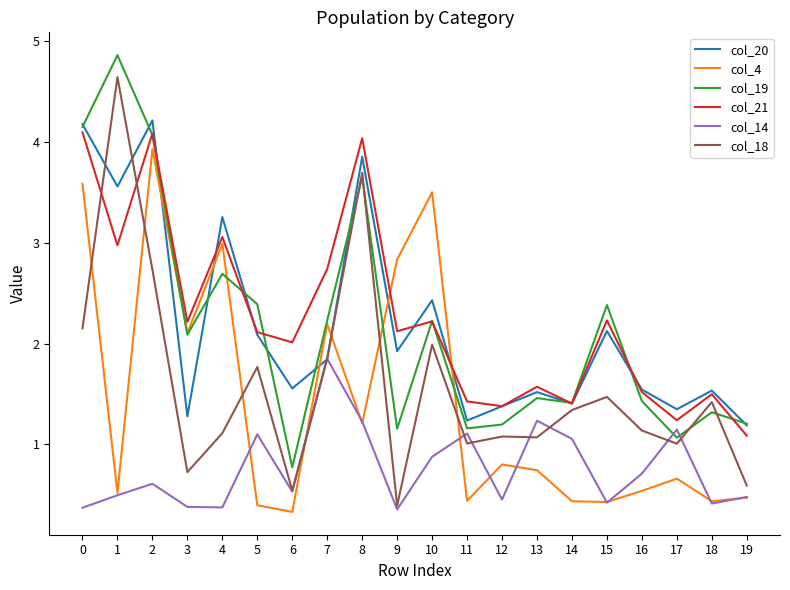

What is the approximate value of col_20 at 9?

1.9